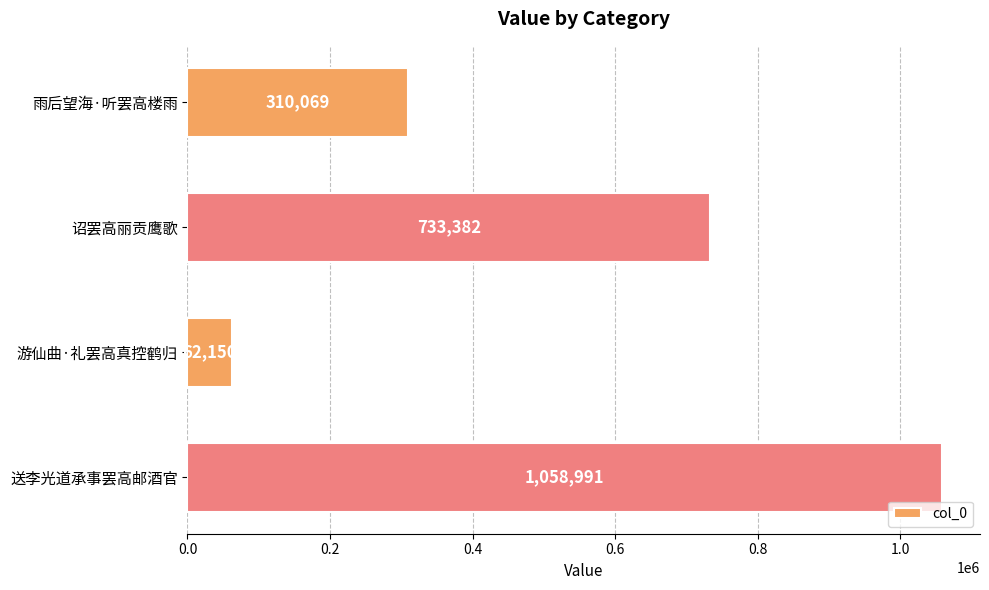

Count the values in the range 310069 to 1058991.

3